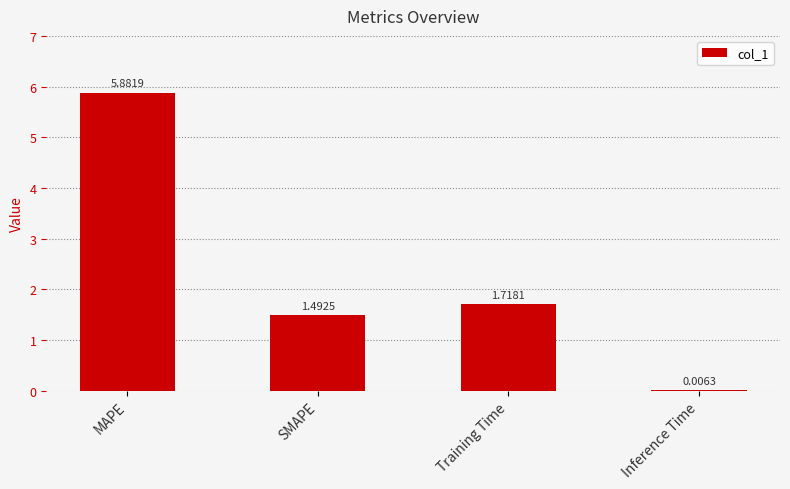

What is the ratio of the value at MAPE to the value at Training Time?

3.4